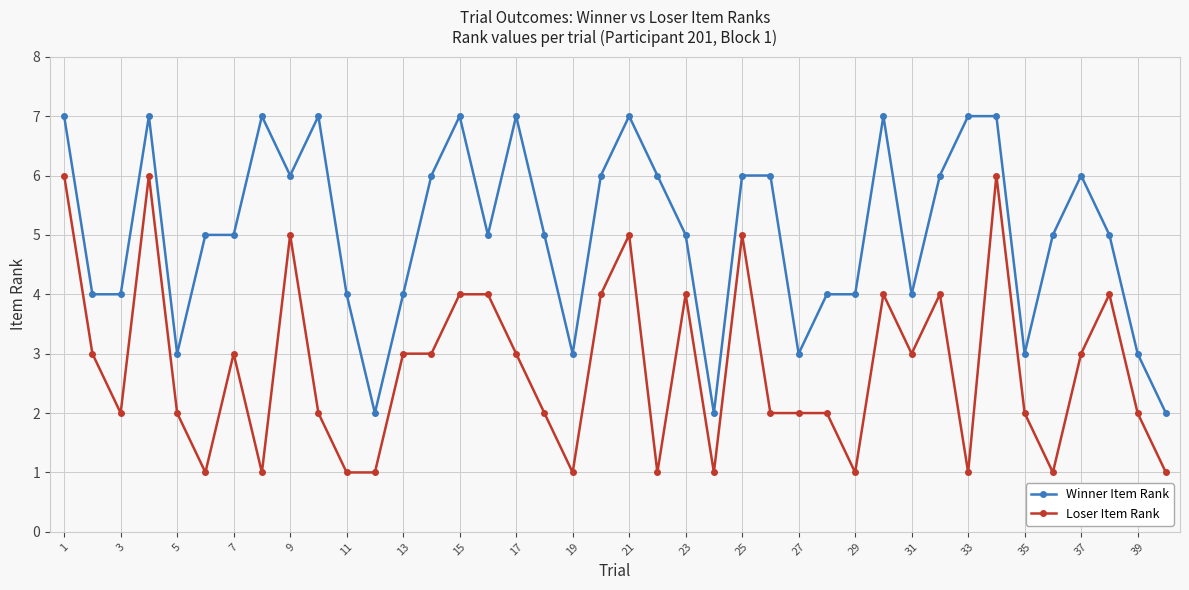

What is the greatest value displayed?

7